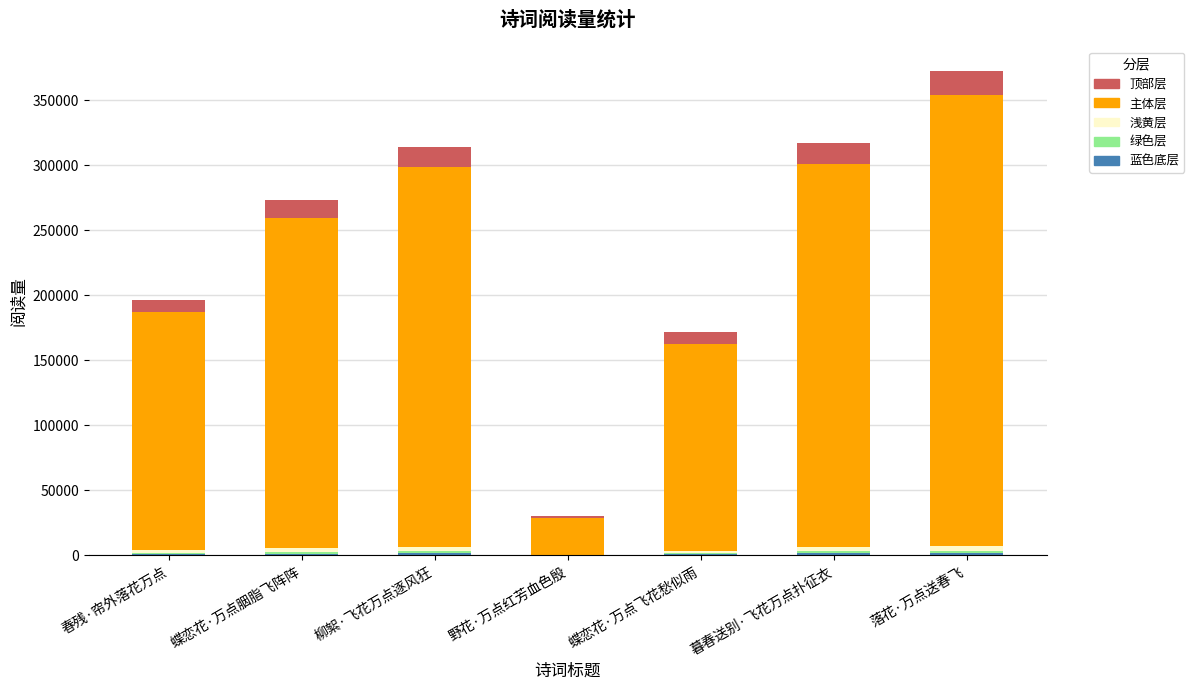

At which category is the sum across all series the highest?

落花·万点送春飞